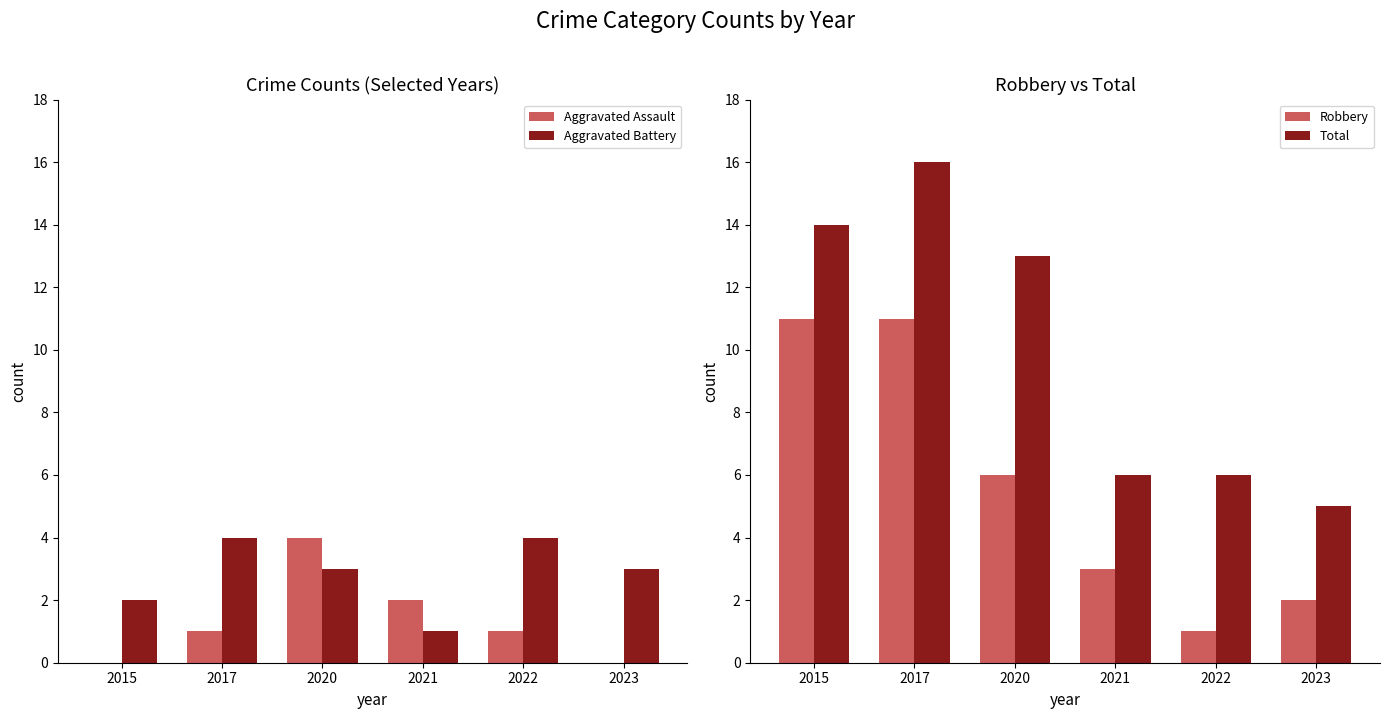

At which category is the sum across all series the highest?

2017